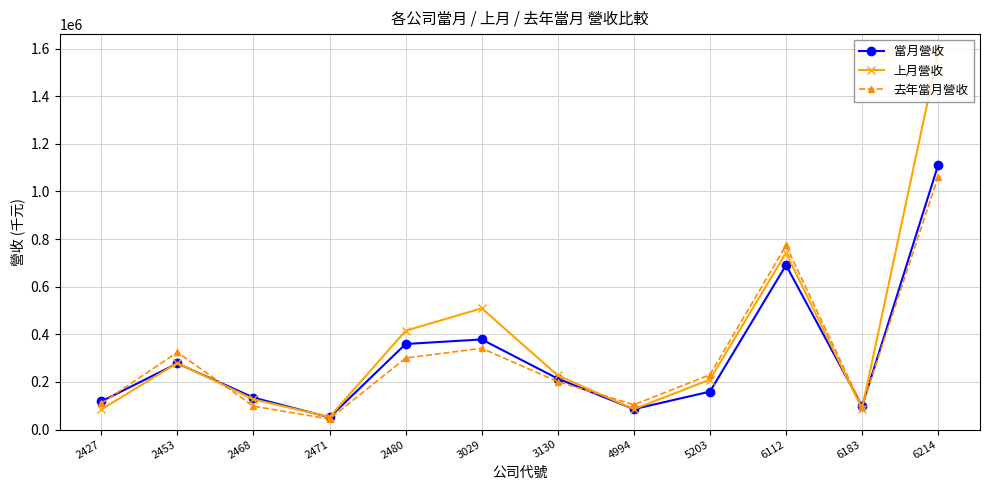

The 去年當月營收 series shows 470736 at 2480. True or false?

False